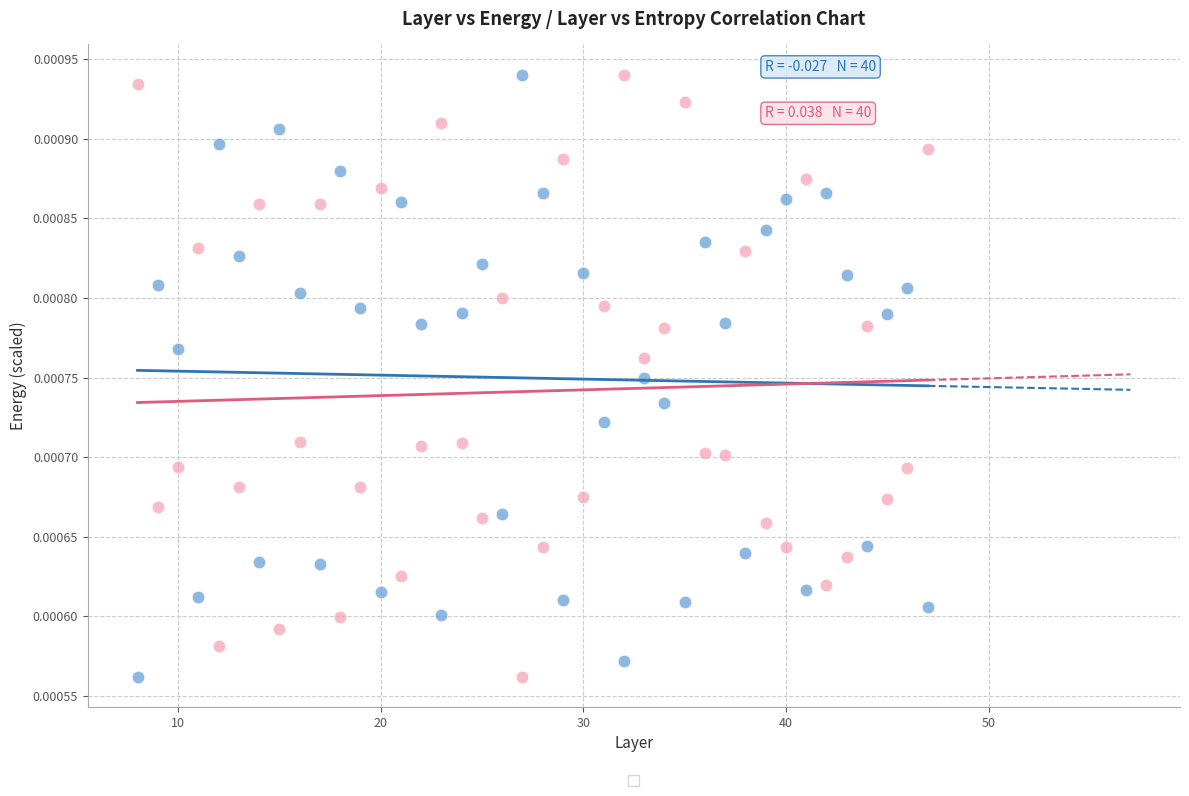

Across all data points, what is the range of X values (max minus min)?

39.0